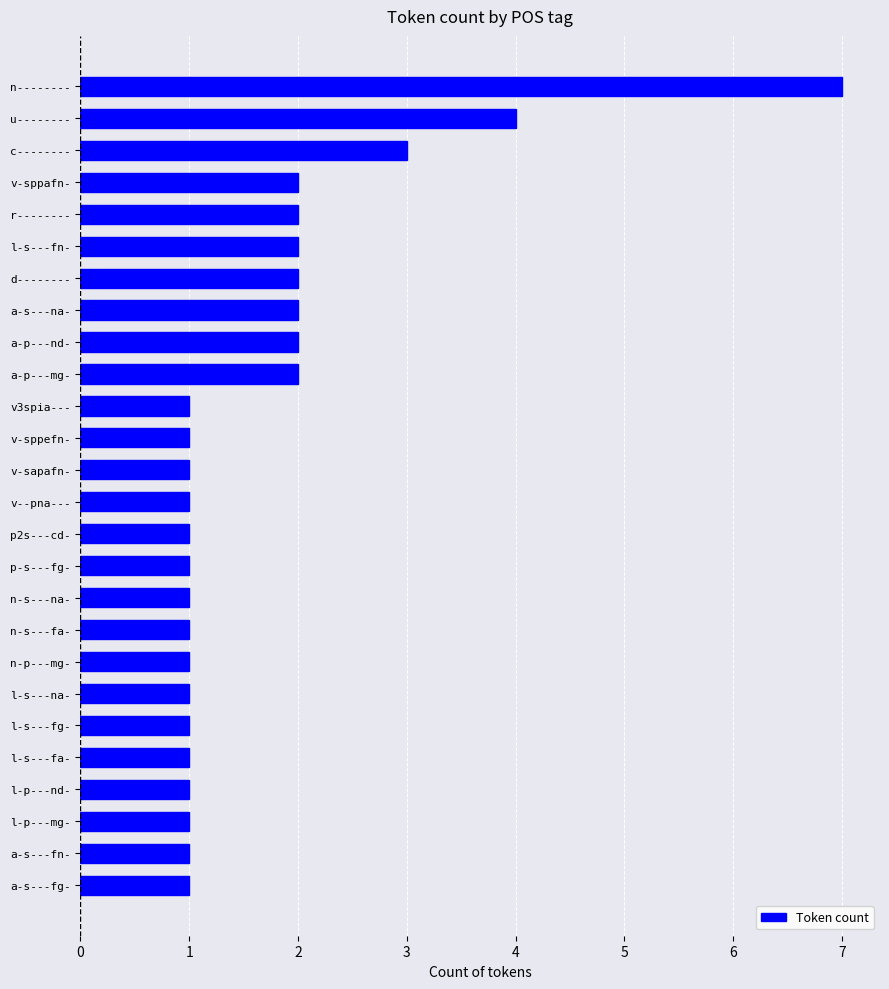

Reading top to bottom, list all the values displayed in this chart.

n--------=7	u--------=4	c--------=3	v-sppafn-=2	r--------=2	l-s---fn-=2	d--------=2	a-s---na-=2	a-p---nd-=2	a-p---mg-=2	v3spia---=1	v-sppefn-=1	v-sapafn-=1	v--pna---=1	p2s---cd-=1	p-s---fg-=1	n-s---na-=1	n-s---fa-=1	n-p---mg-=1	l-s---na-=1	l-s---fg-=1	l-s---fa-=1	l-p---nd-=1	l-p---mg-=1	a-s---fn-=1	a-s---fg-=1